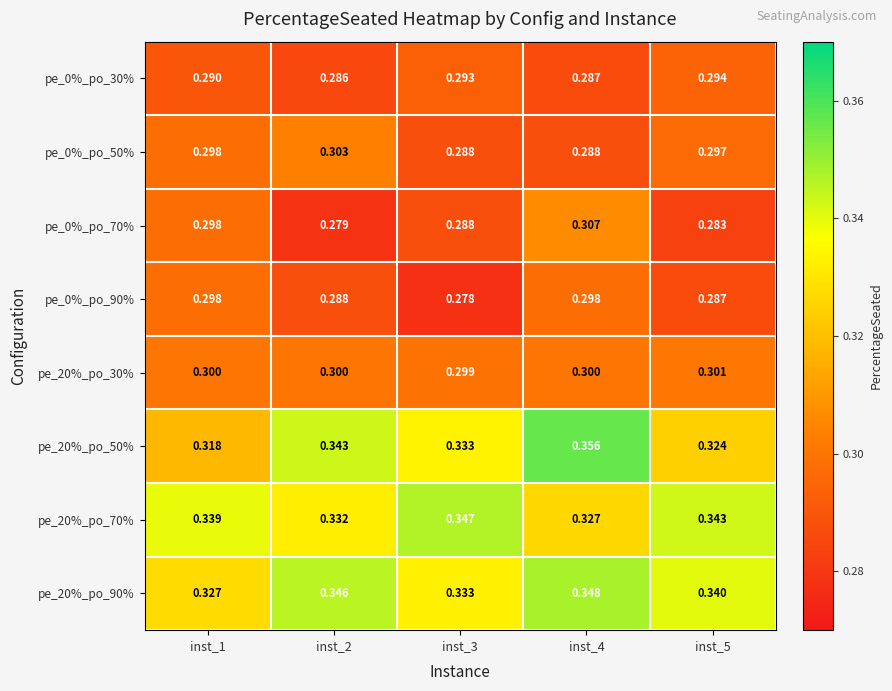

Which label corresponds to the largest value in the chart?

inst_4